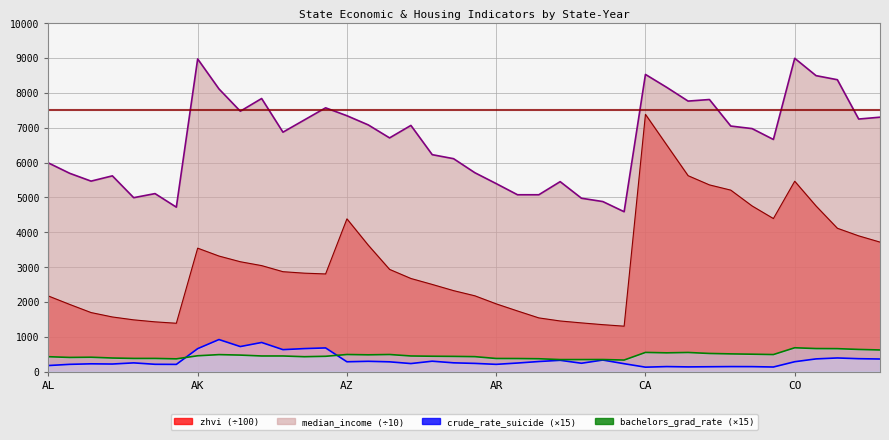

What is the difference between the maximum and minimum values in the zhvi series?

6077.2